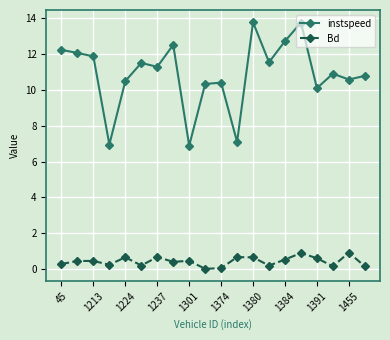

List the series in order of their peak value, highest first.

instspeed, Bd